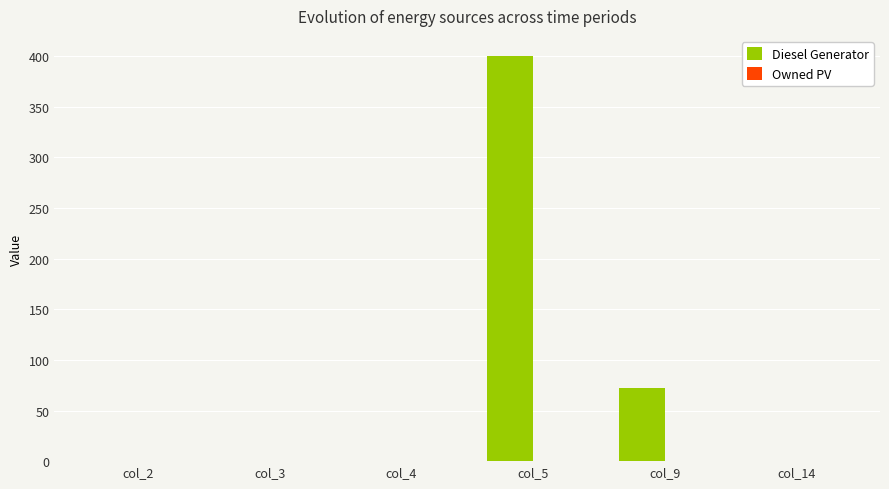

What is the change in value from col_9 to col_14?

-72